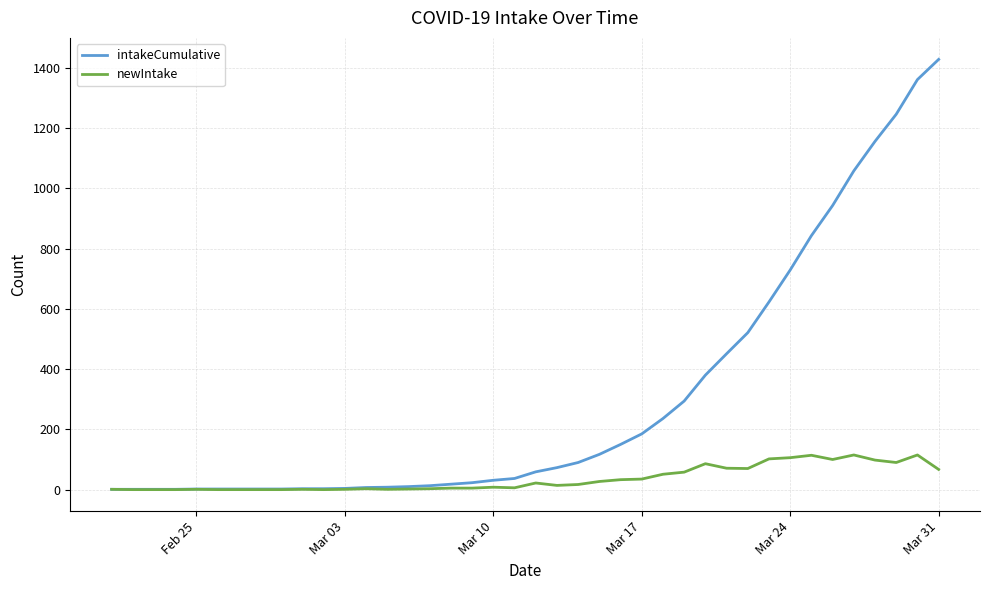

Rank the series by their average value, from highest to lowest.

intakeCumulative, newIntake